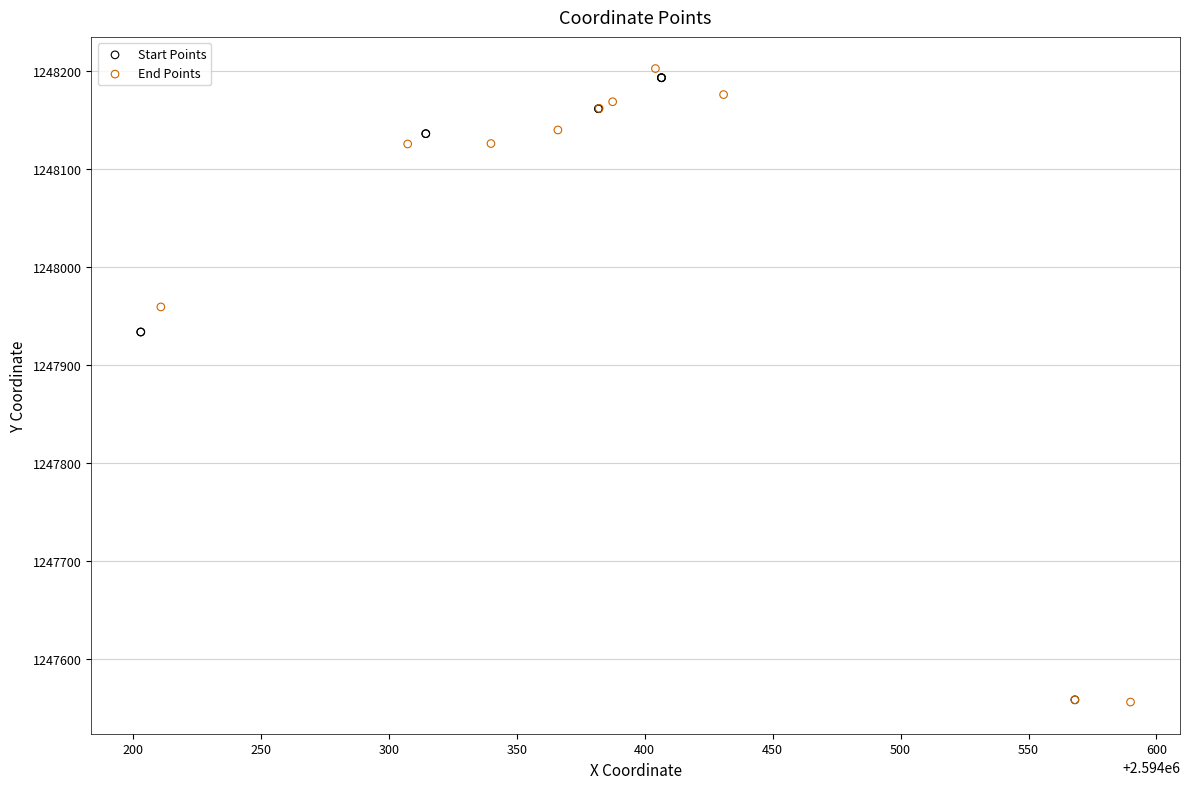

Which series has the largest Y range (max minus min)?

End Points